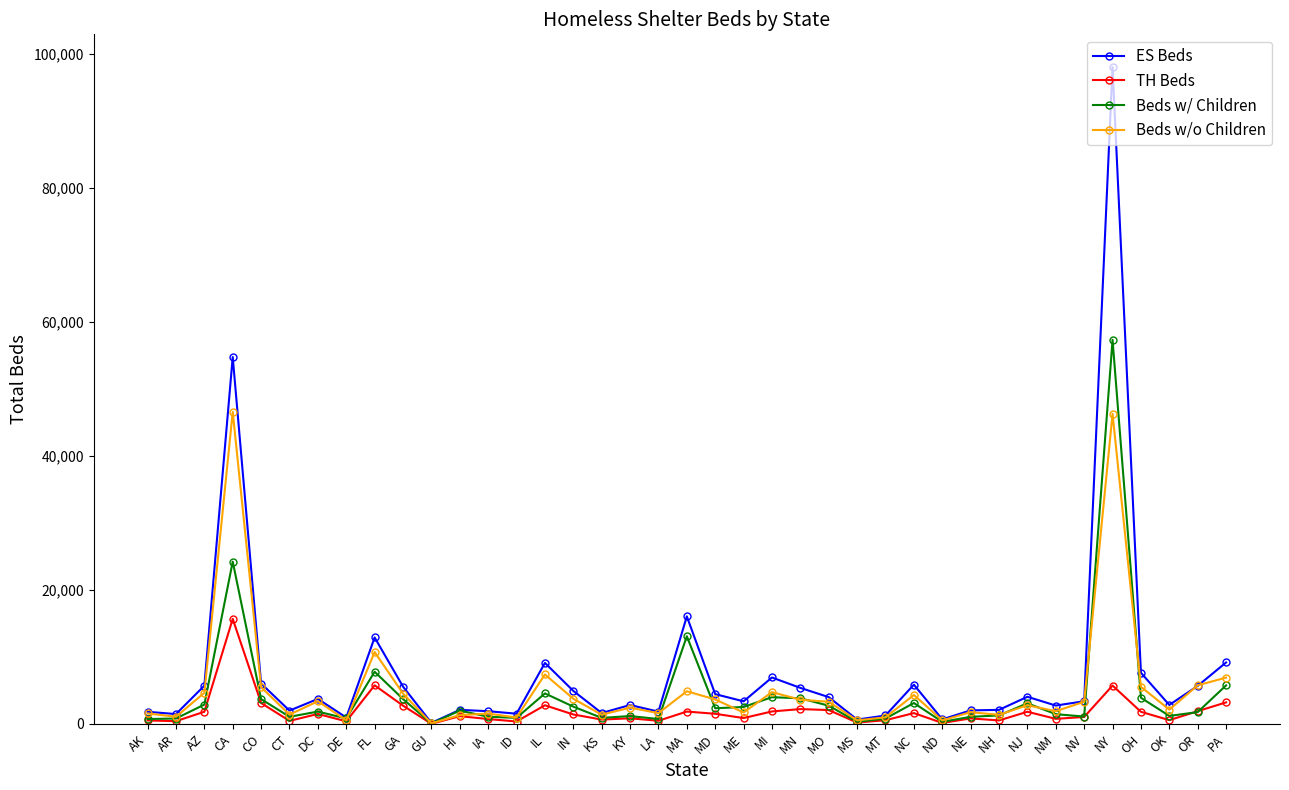

At which label is Beds w/ Children closest to 28700?

CA